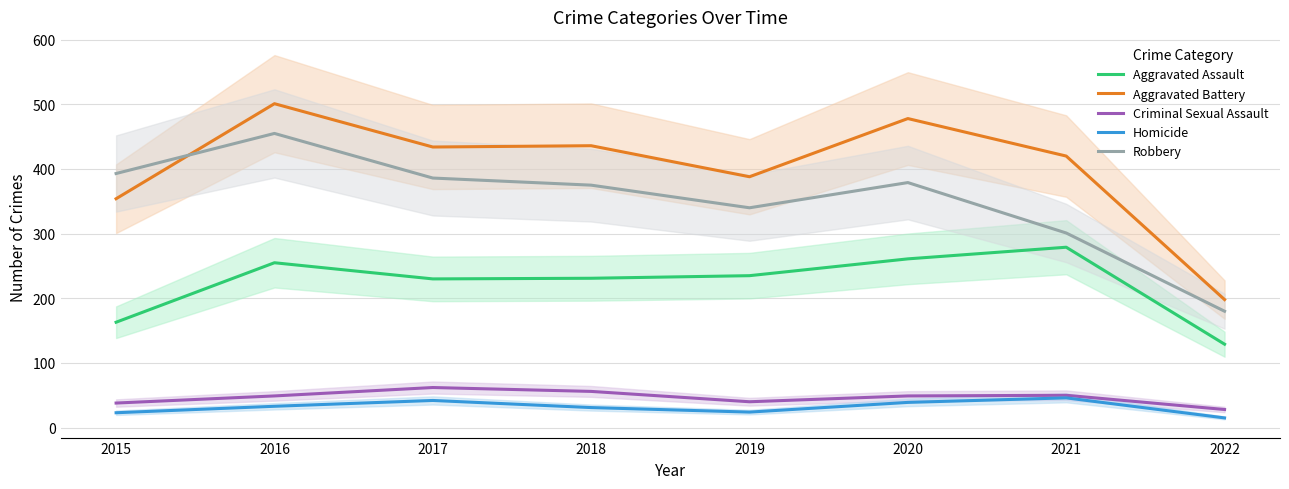

Does the chart display data point markers on the line(s)?

No